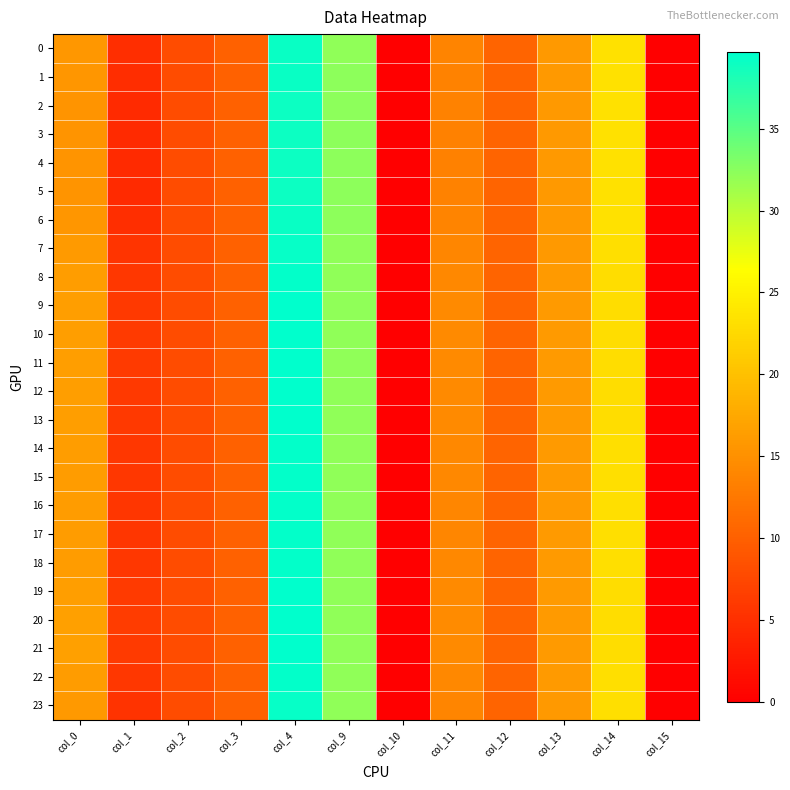

Between col_4 and col_1, which is larger?

col_4